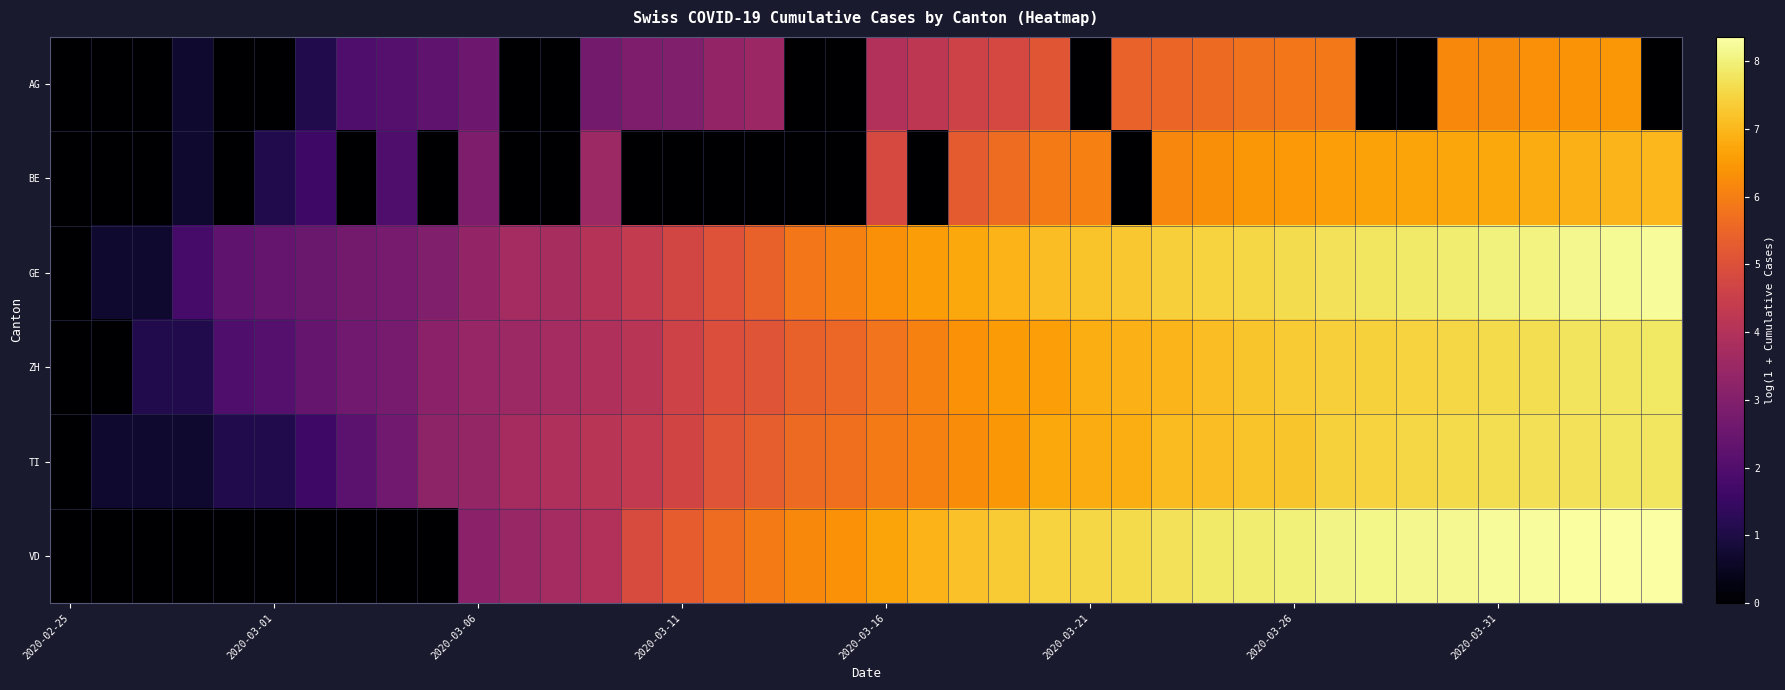

List the series in order of their peak value, lowest first.

AG, BE, TI, ZH, GE, VD